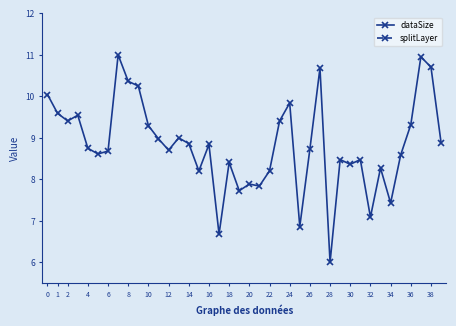

True or false: splitLayer and dataSize cross at least once.

False